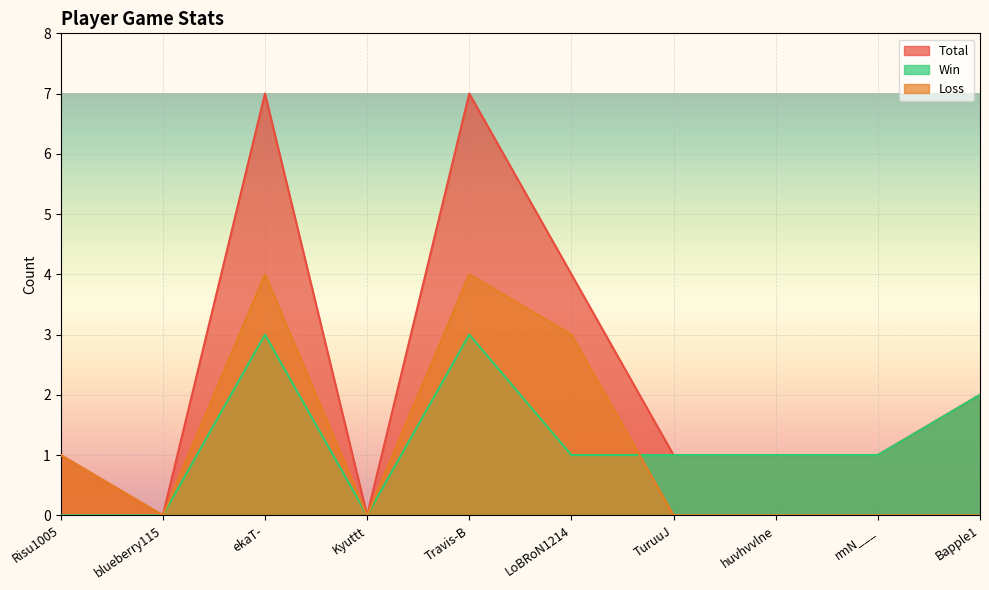

What is the difference between the Total values at Risu1005 and Kyuttt?

1